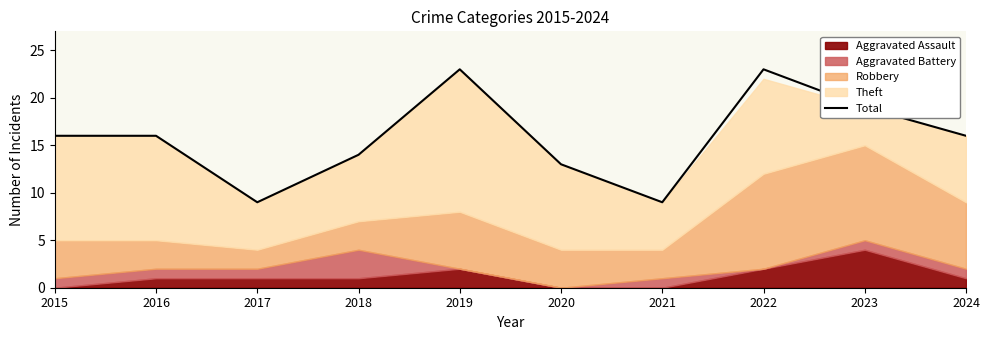

The value at 2016 is 10. True or false?

False